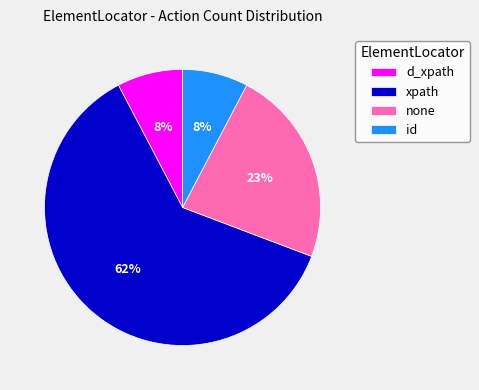

Is the sum of id and none greater than half?

No